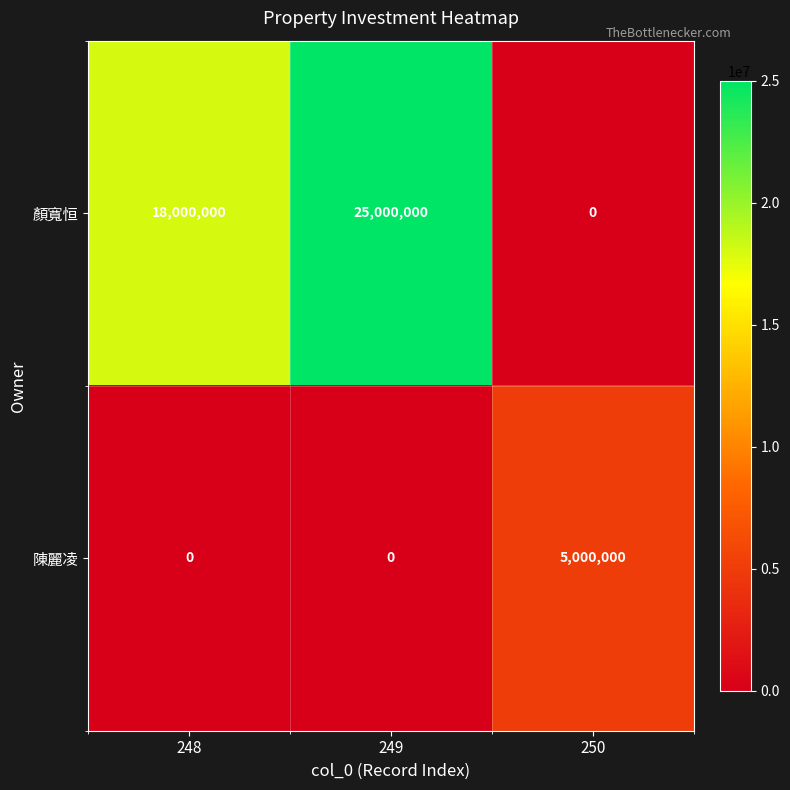

Rank the series by their average value, from lowest to highest.

陳麗凌, 顏寬恒